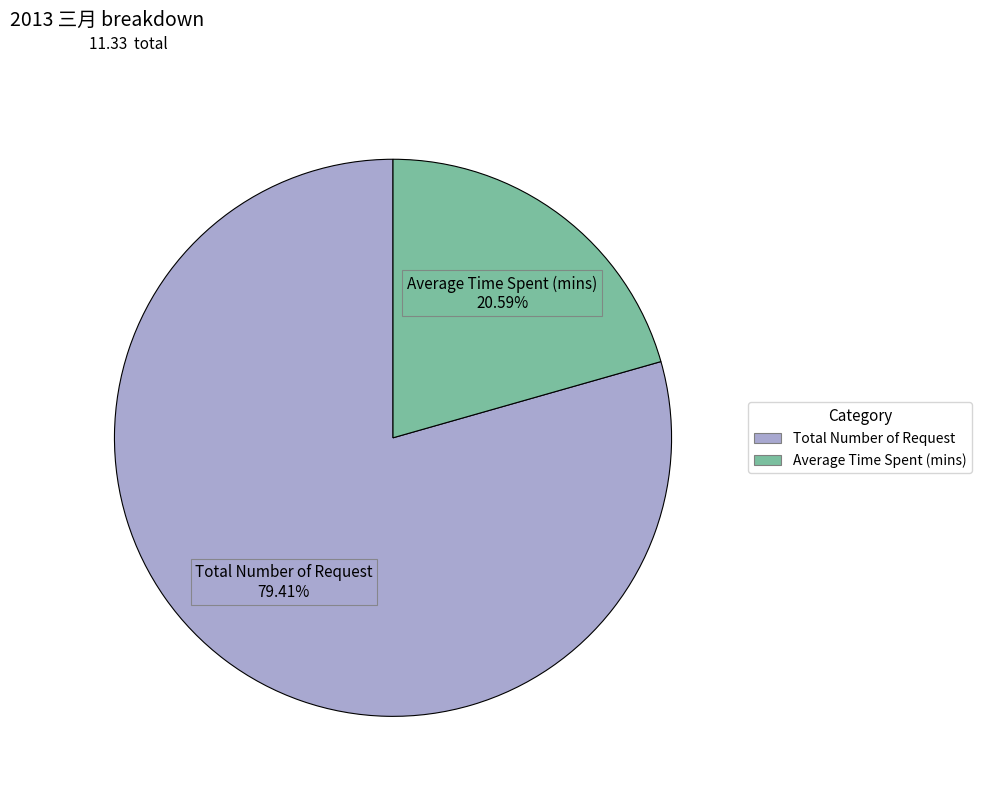

To the nearest percent, what is the average slice percentage?

50%